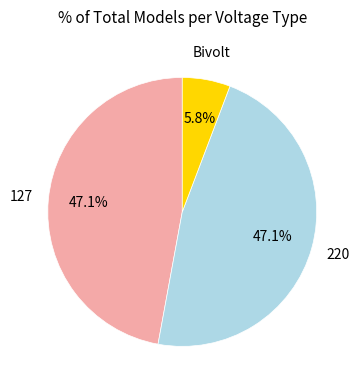

Is there any slice that represents more than half of the pie?

No